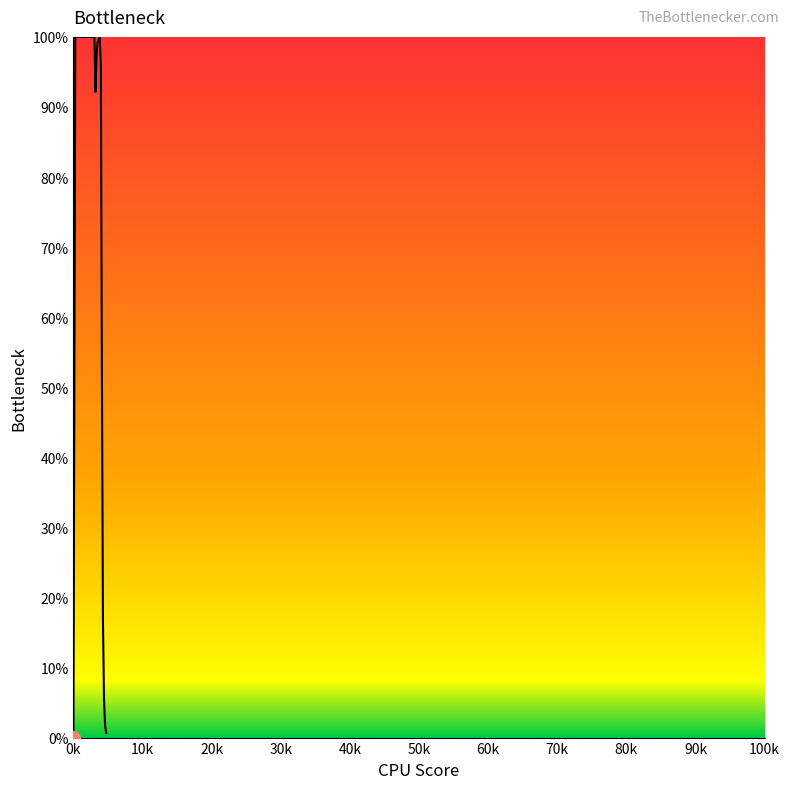

How many series are shown in this chart?

1